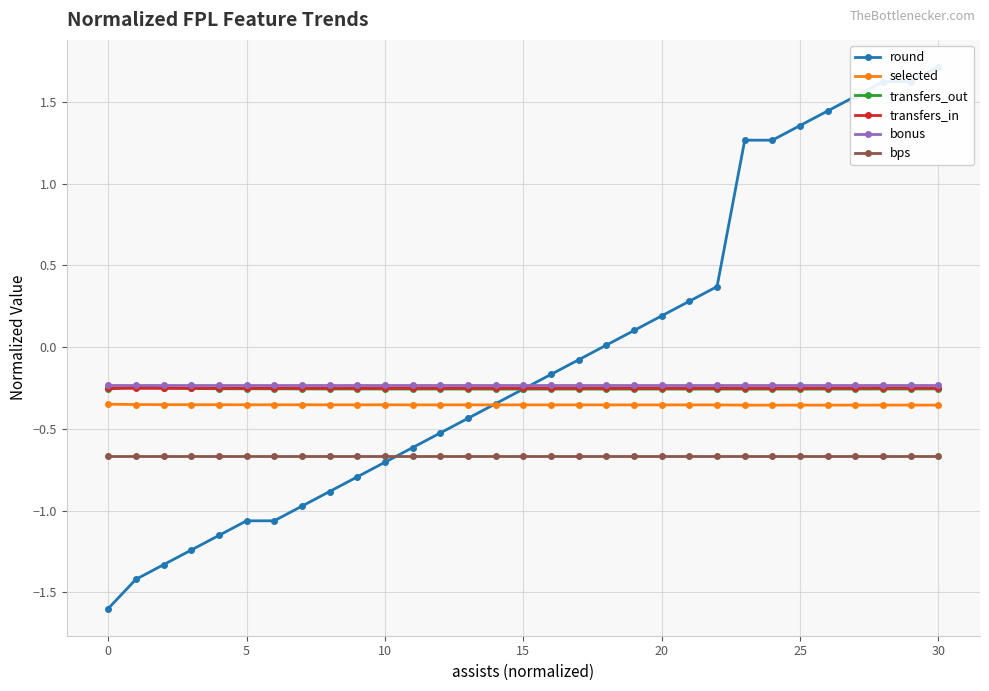

What is the spread (max minus min) of values at 19?

0.8